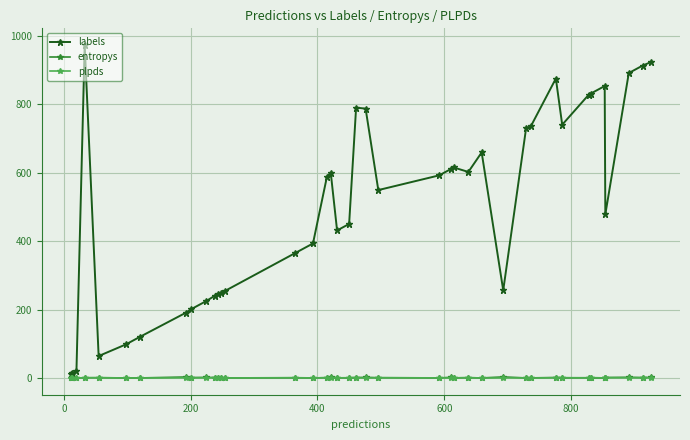

What is the value of the labels point at the 28th from the left?

659.0